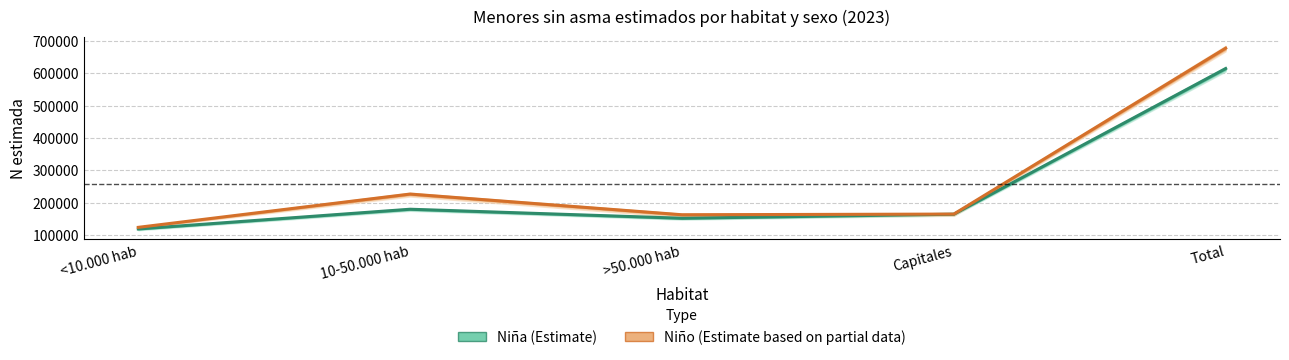

The value of Niño Estimate based on partial data at >50.000 hab is 162518. True or false?

True